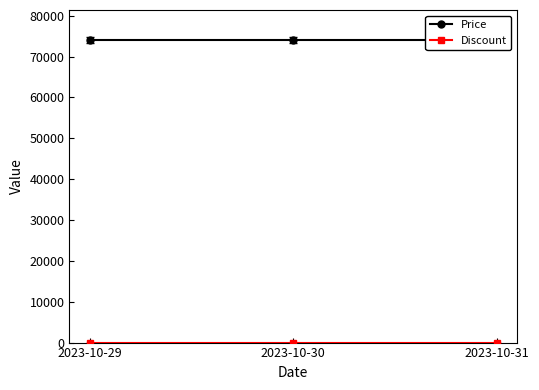

Read the Price value at 2023-10-29.

74000